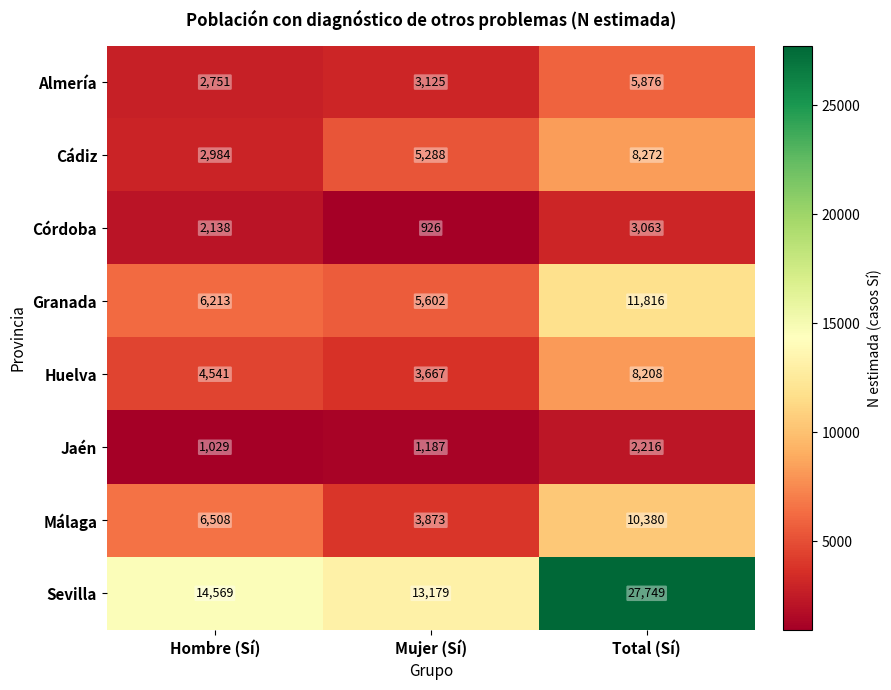

Is the value of Granada at Hombre (Sí) greater than the value of Jaén at Mujer (Sí)?

Yes